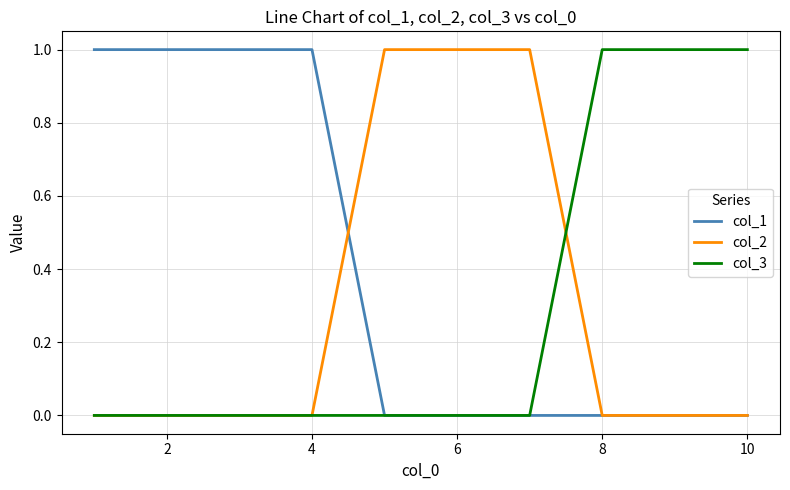

Which series has the largest total across all categories?

col_1